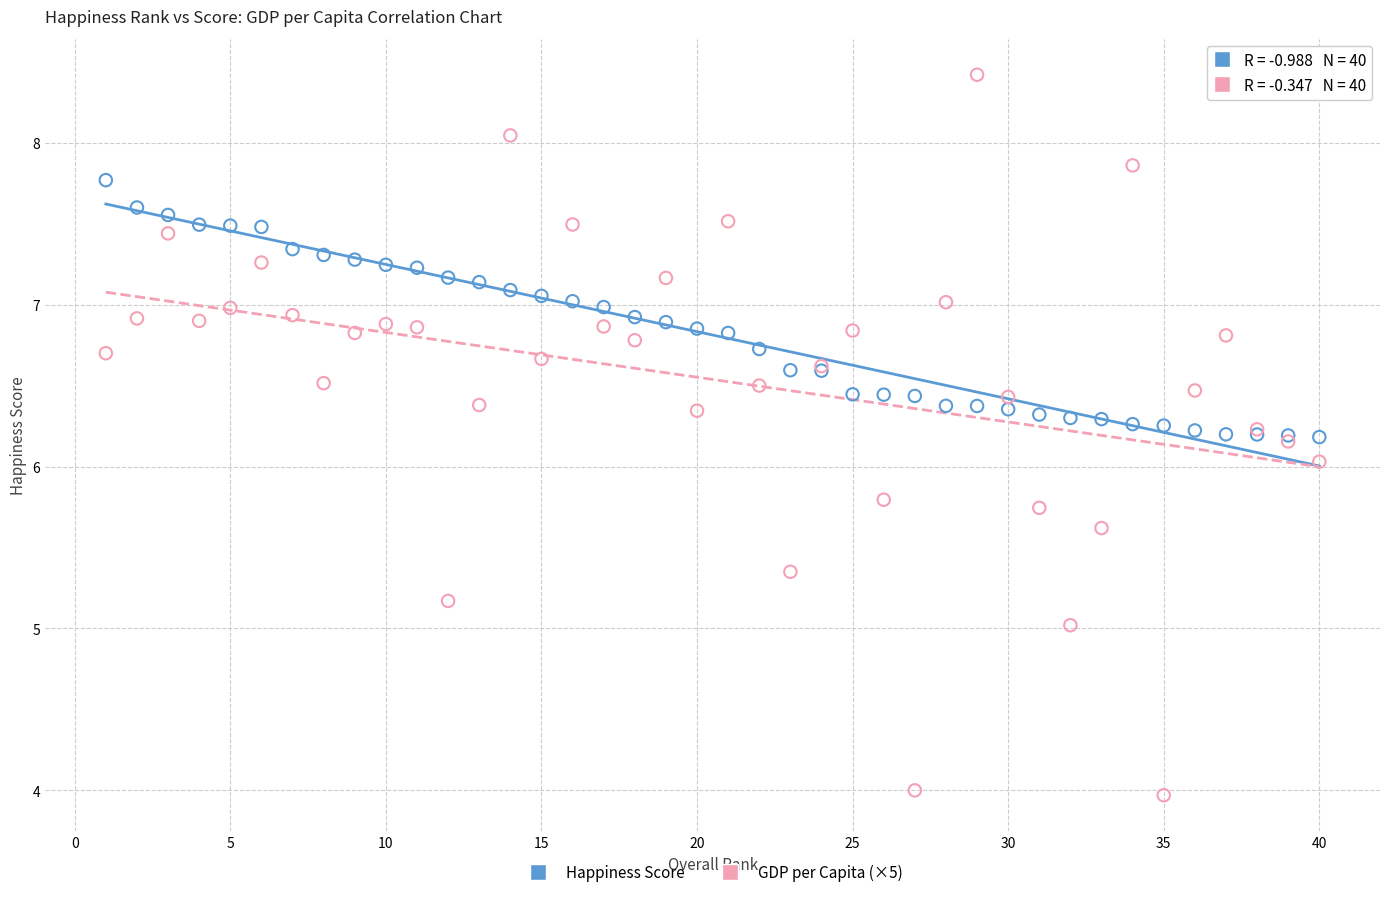

Which series contains the lowest Y value?

GDP per Capita (×5)